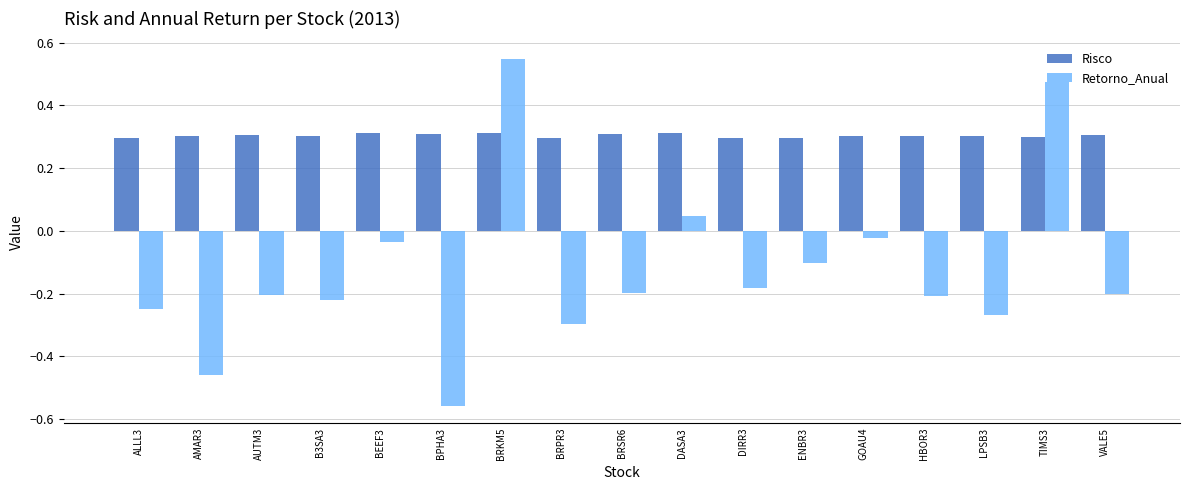

Which label corresponds to the smallest value in the chart?

BPHA3